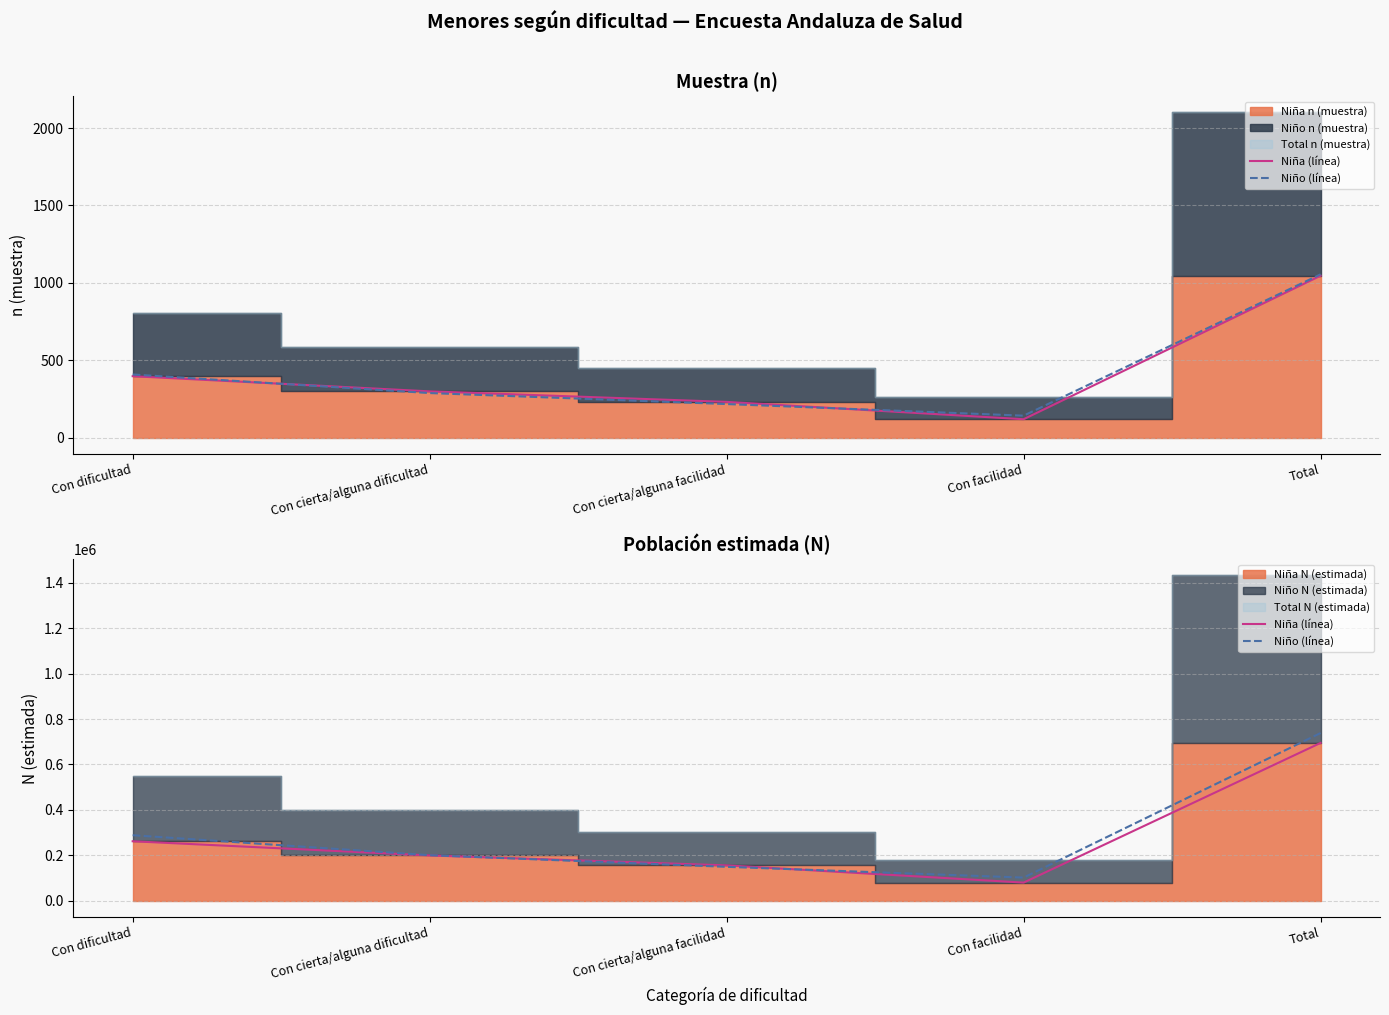

How many categories are shown in the chart?

5